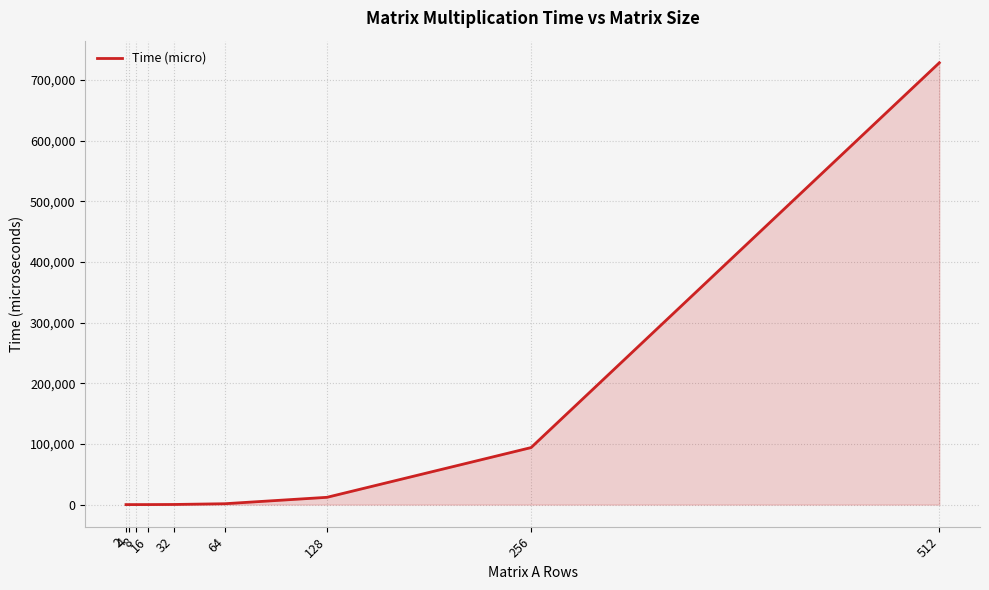

Which has a higher value, 16 or 256?

256